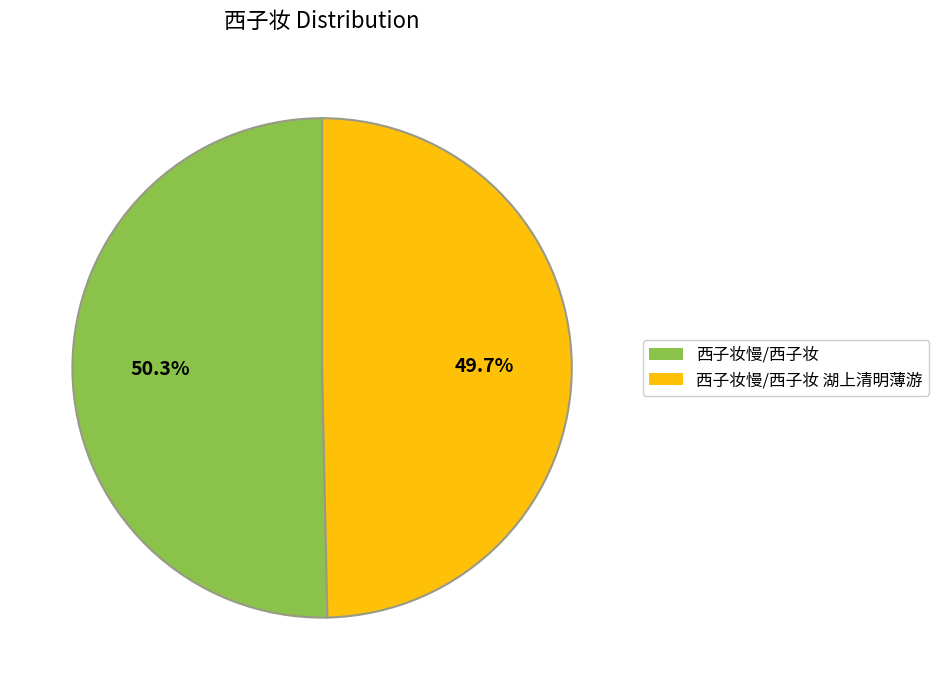

Is there any slice that represents more than half of the pie?

Yes